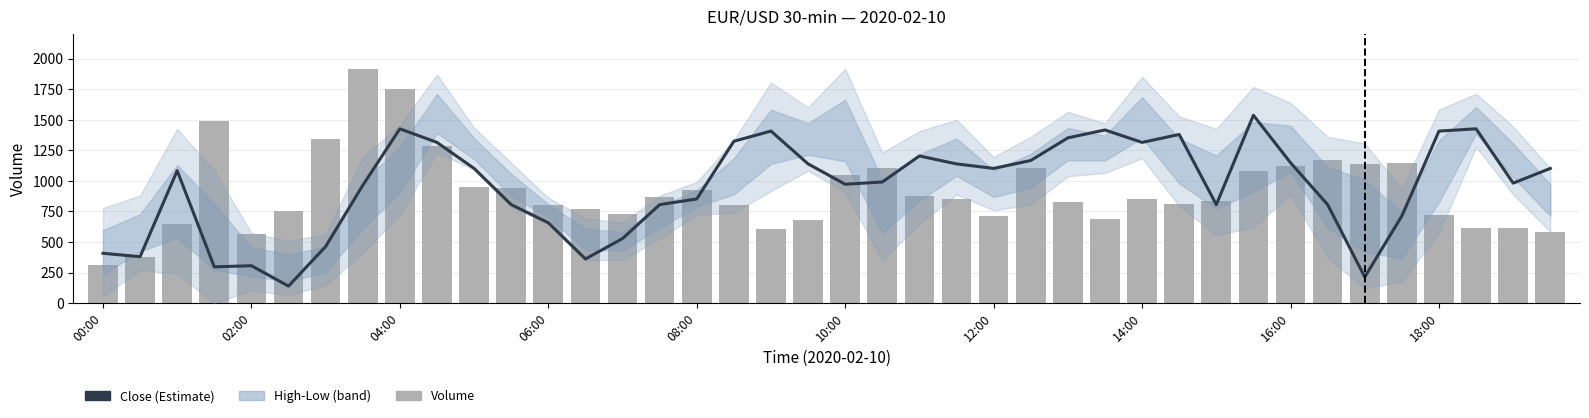

How many values in the close series exceed 1082?

20